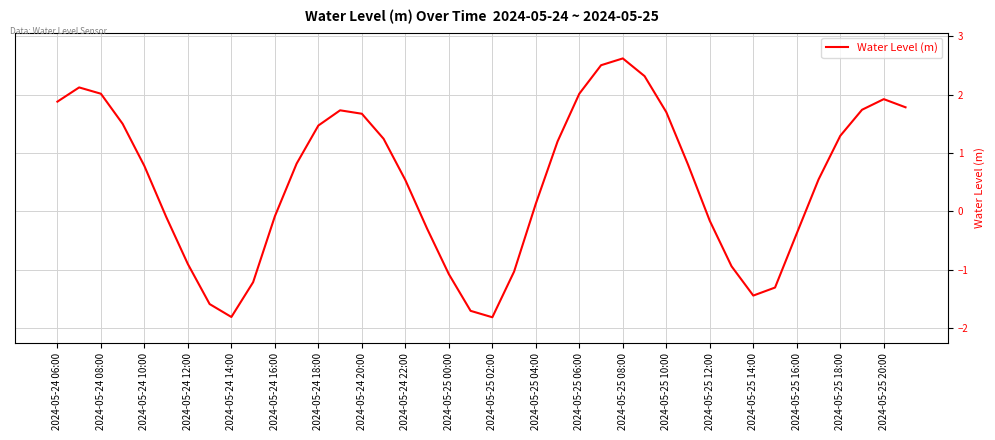

Does the chart have visible grid lines?

Yes